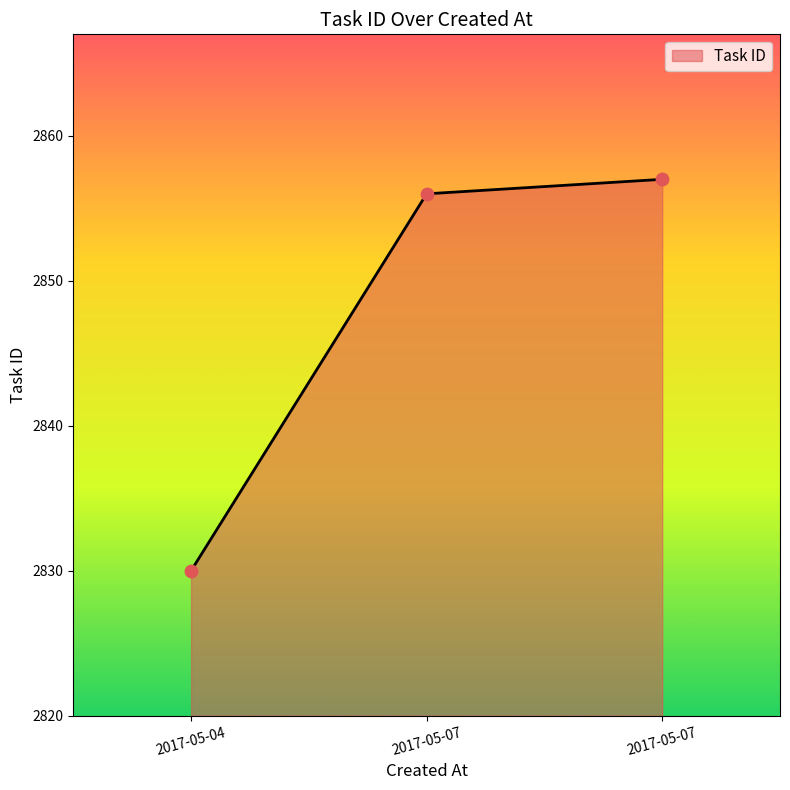

Which has a higher value, 2017-05-07 or 2017-05-07?

2017-05-07